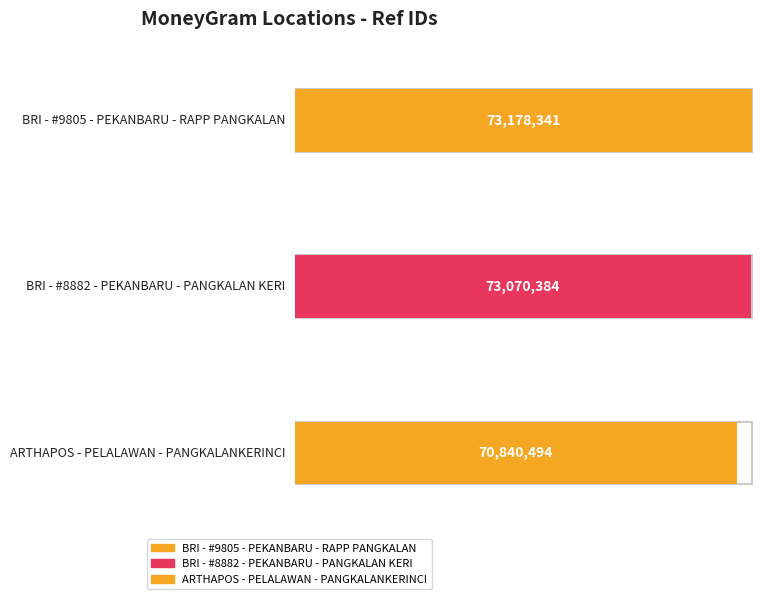

What is the label of the 1st bar from the left?

BRI - #9805 - PEKANBARU - RAPP PANGKALAN